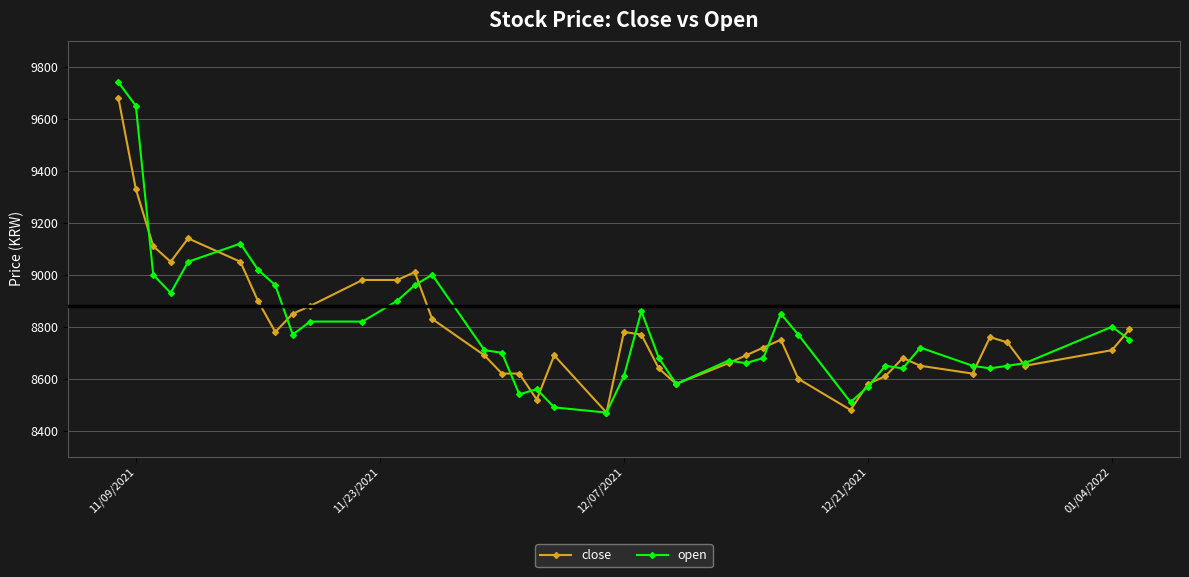

Count the number of data series in this chart.

2